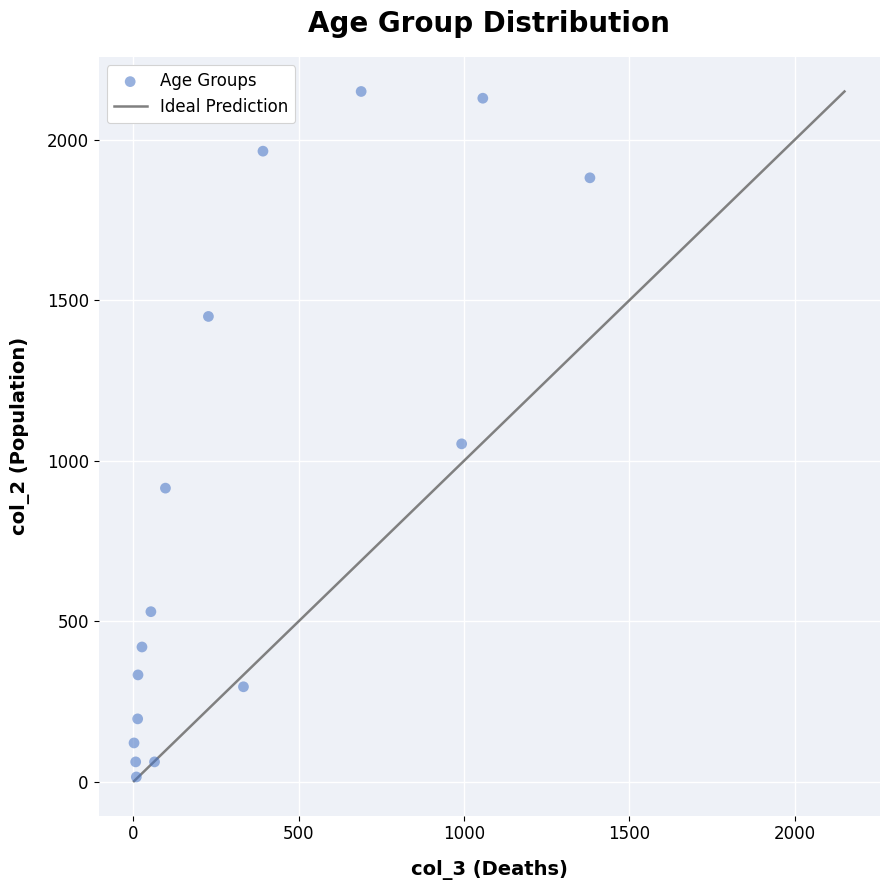

What is the range of Y values (max minus min)?

2136